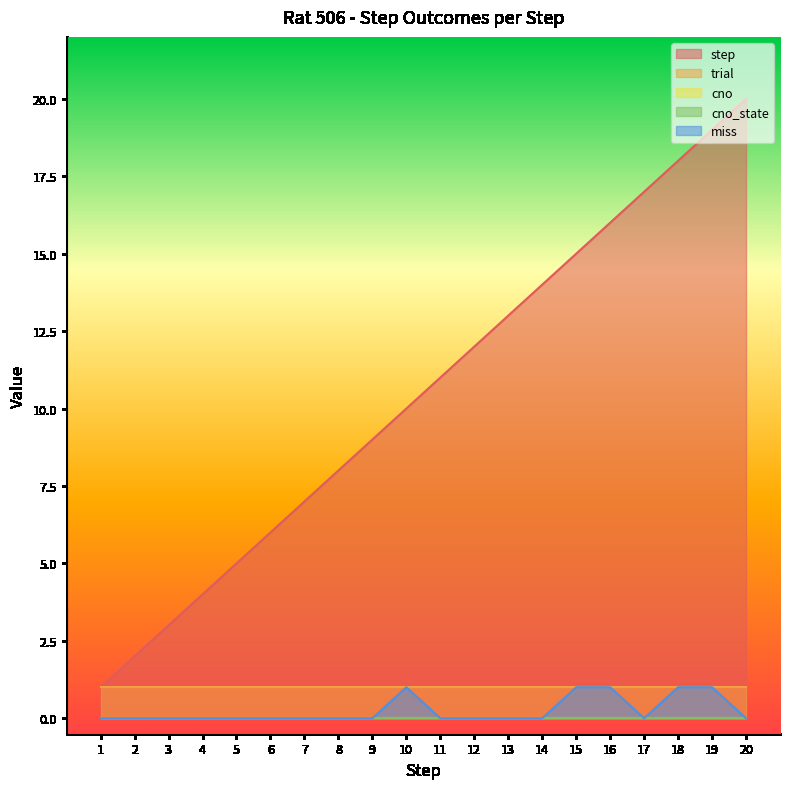

At which category is the sum across all series the highest?

19